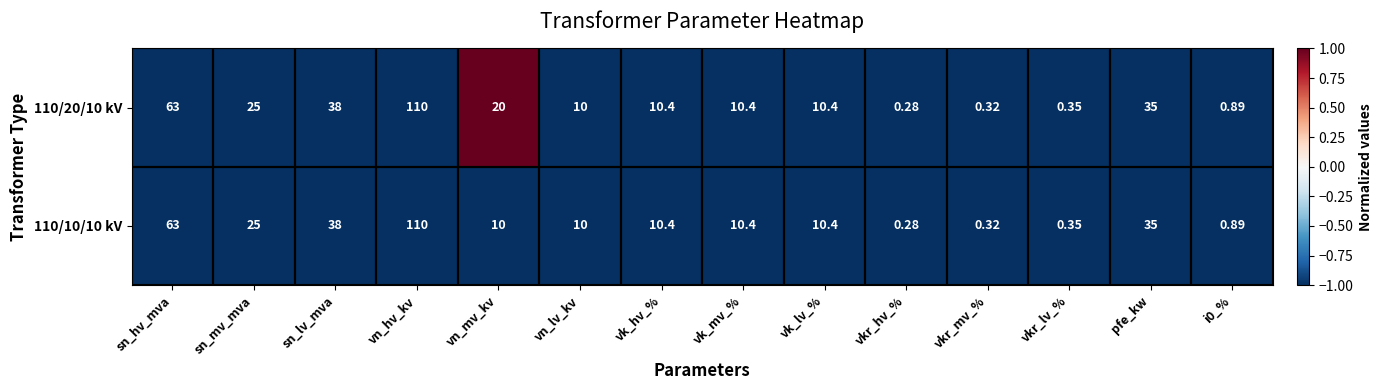

Rank the series by their average value, from lowest to highest.

110/10/10 kV, 110/20/10 kV